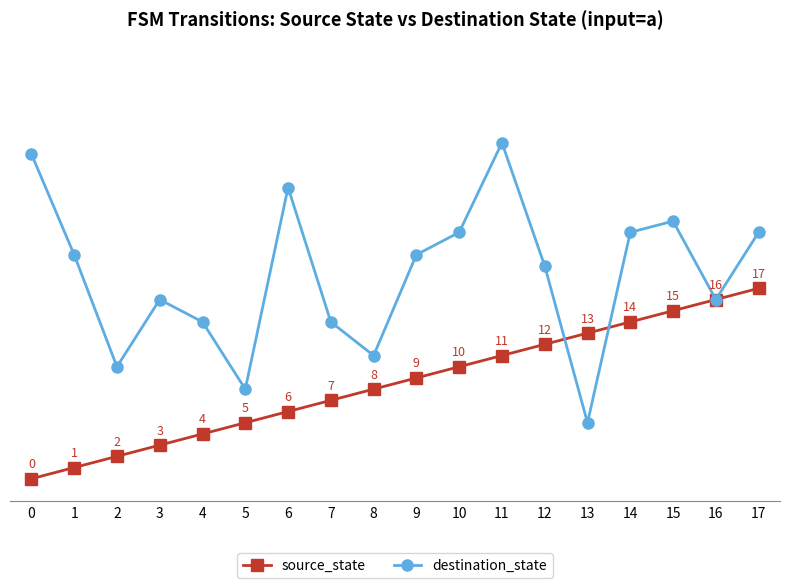

Is the value of source_state at 2 greater than the value of destination_state at 3?

No